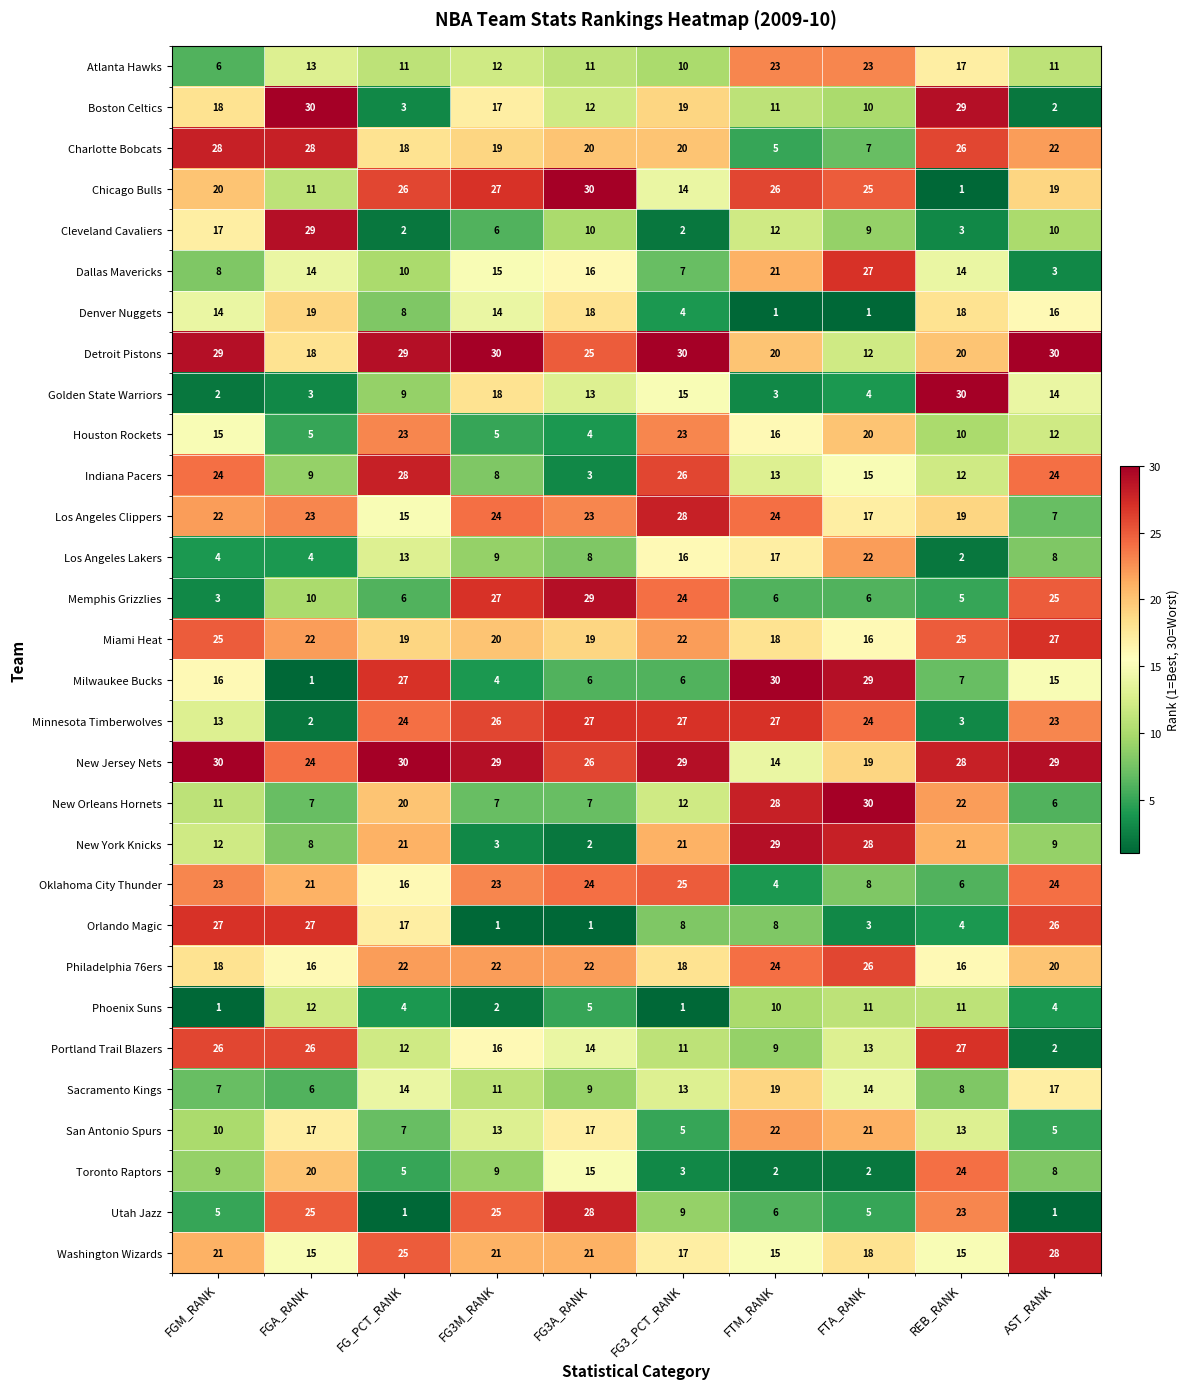

What is the total value across all series at FG_PCT_RANK?

465